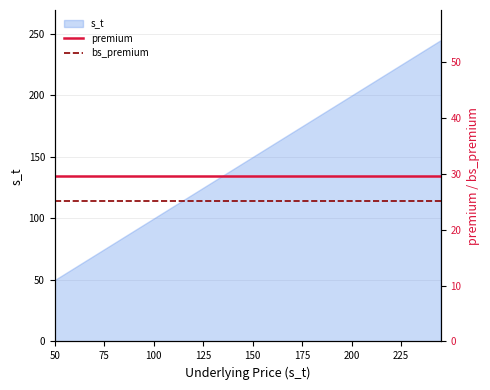

True or false: bs_premium has more than 2 interior local peaks.

False